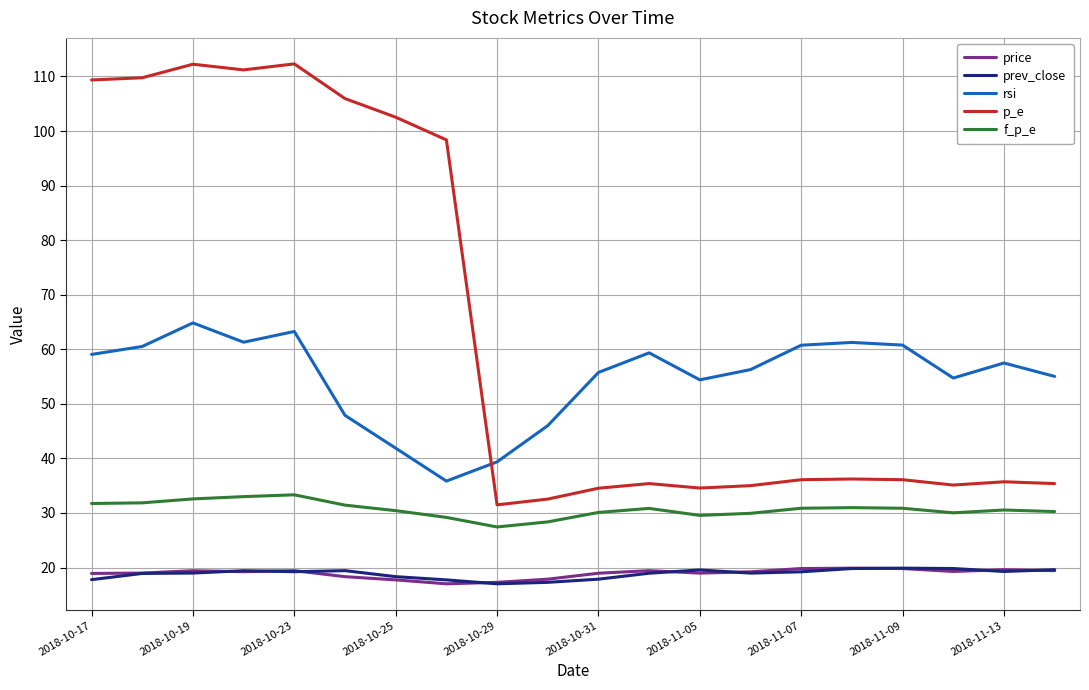

True or false: rsi and f_p_e intersect in this chart.

False